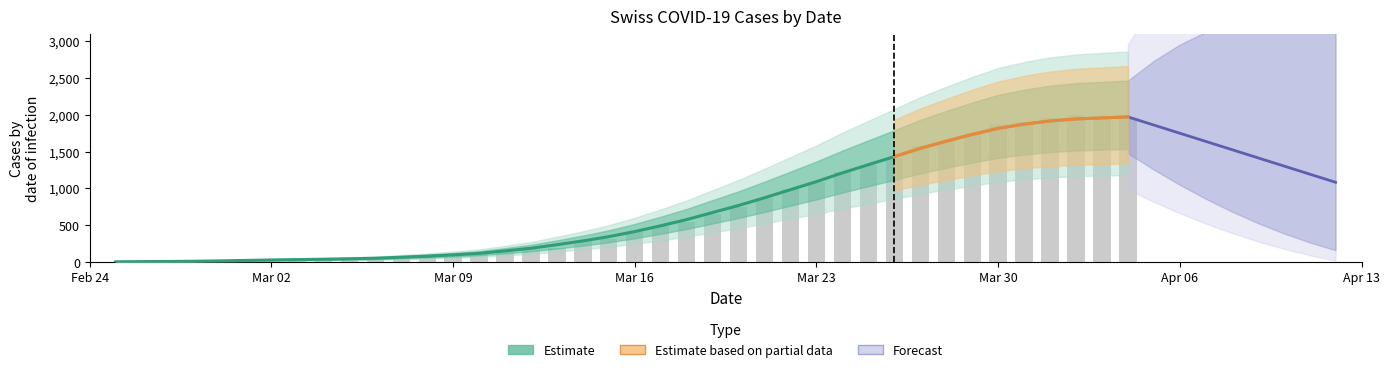

The value of GE at 11 is 88.6. True or false?

False